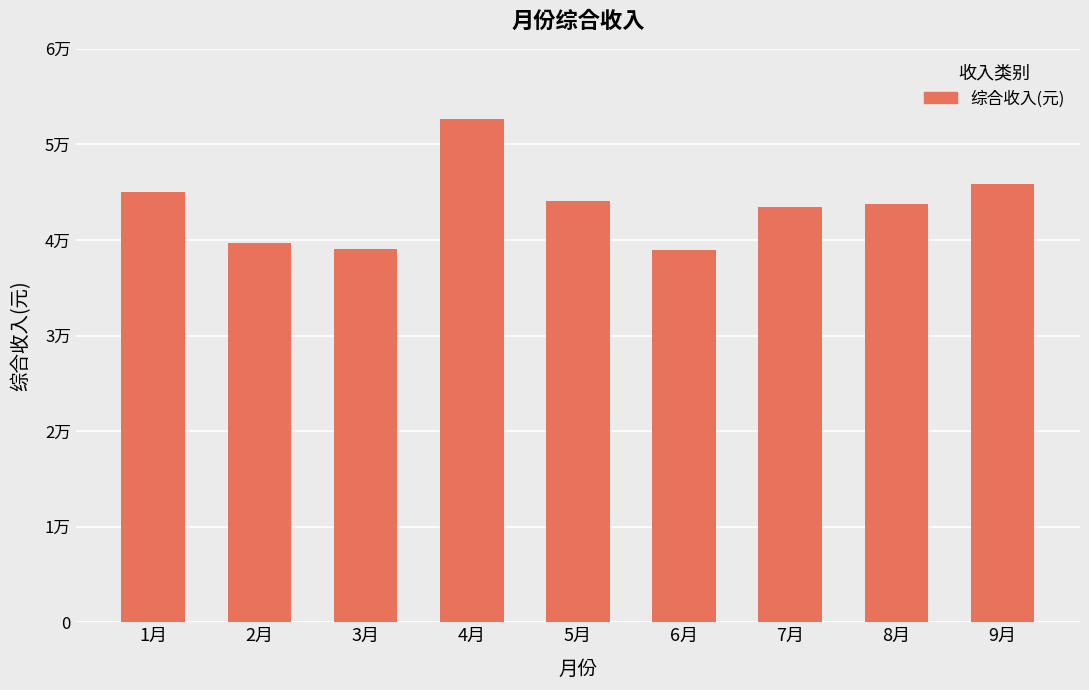

What is the difference between the values at 7月 and 1月?

1577.3